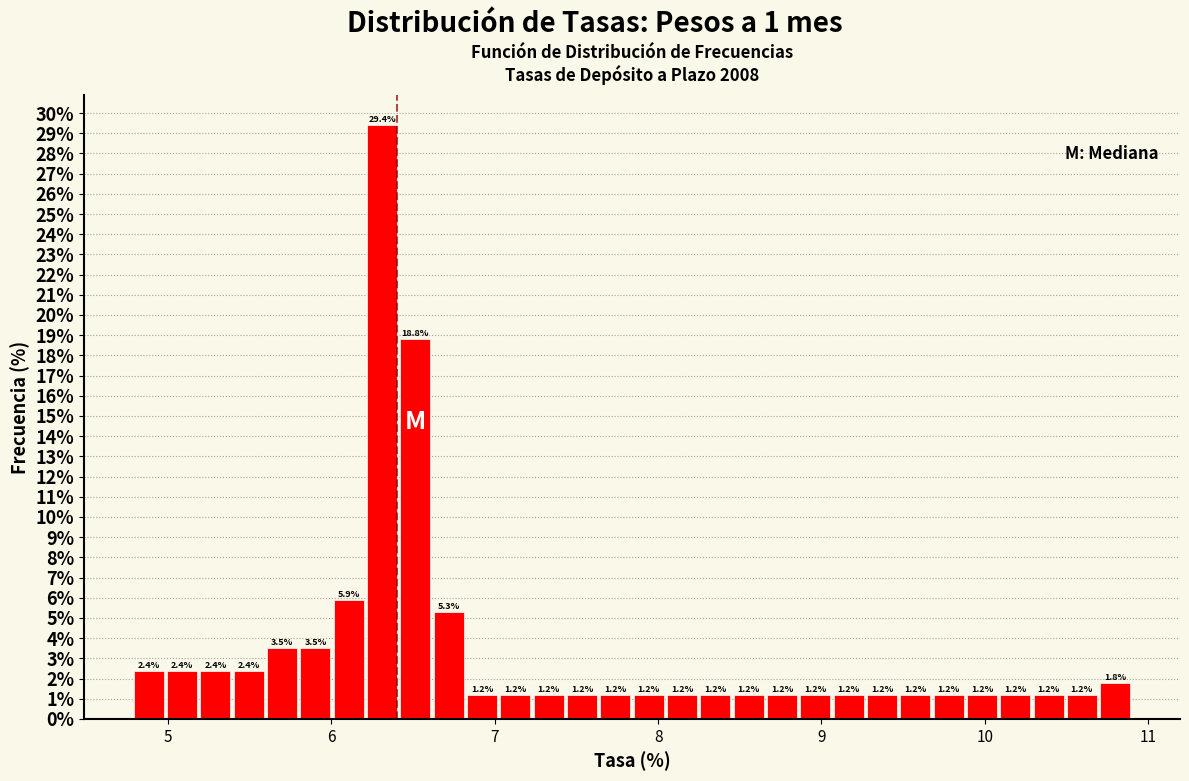

Read against the x-axis, roughly where is the centre of the tallest bar?

6.3